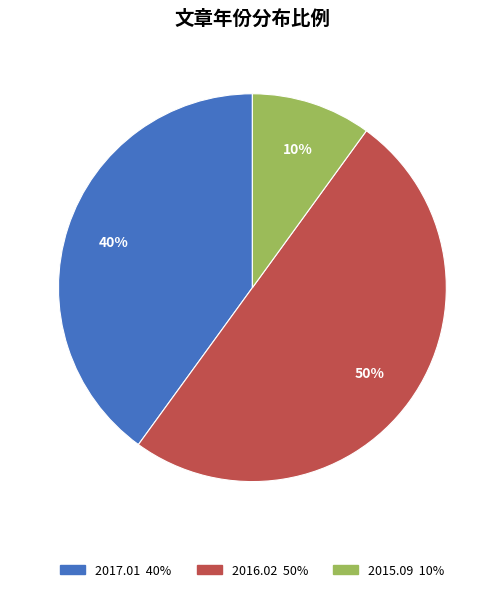

To the nearest percent, what is the average slice percentage?

33%